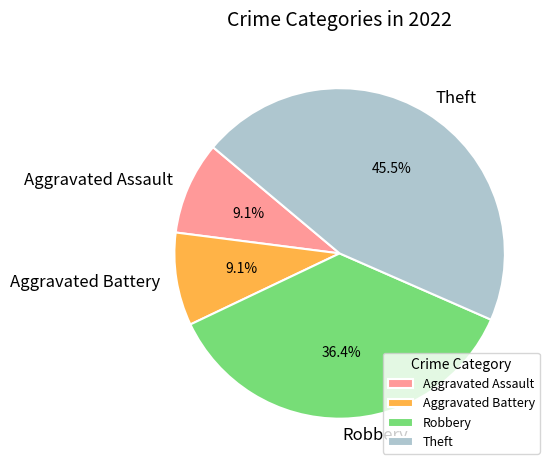

To the nearest percent, what is the difference between the largest and smallest slice percentages?

36%